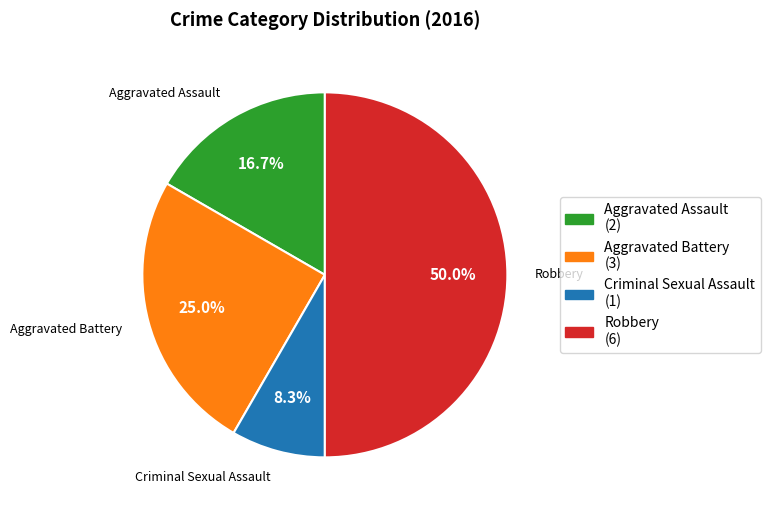

To the nearest percent, what is the difference between the largest and smallest slice percentages?

42%